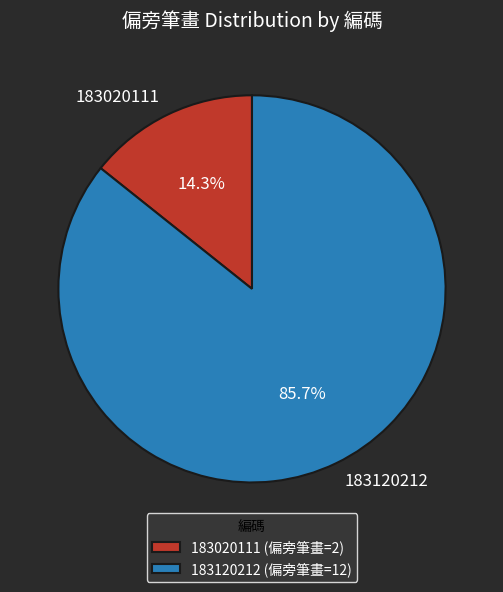

How many slices are in this pie chart?

2